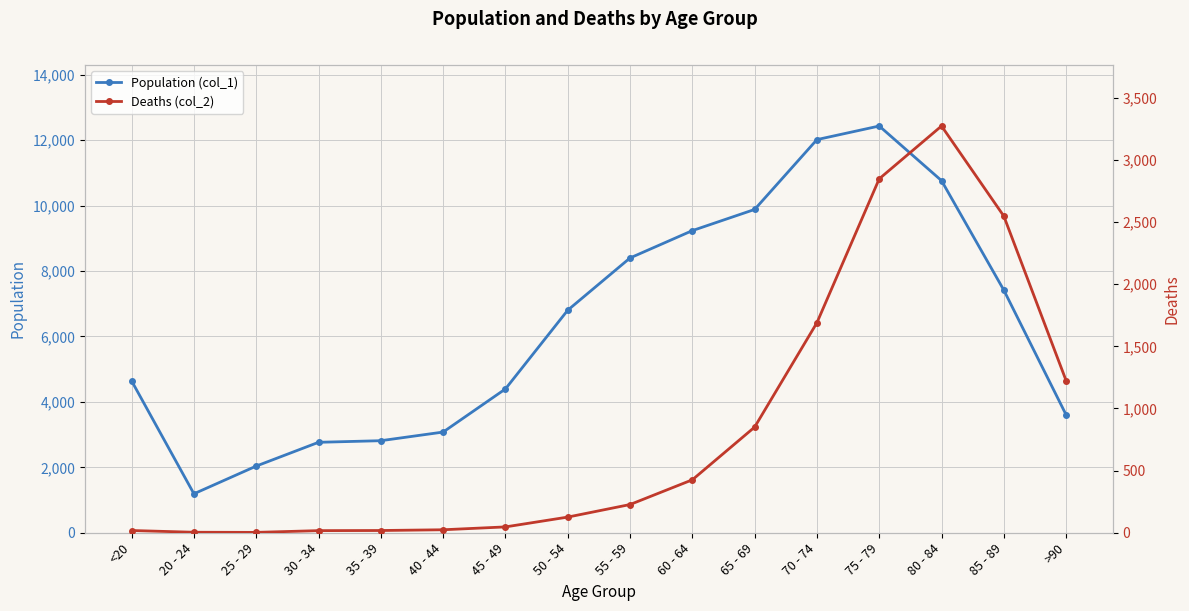

Where is Population (col_1) nearest to the value 6812?

50 - 54